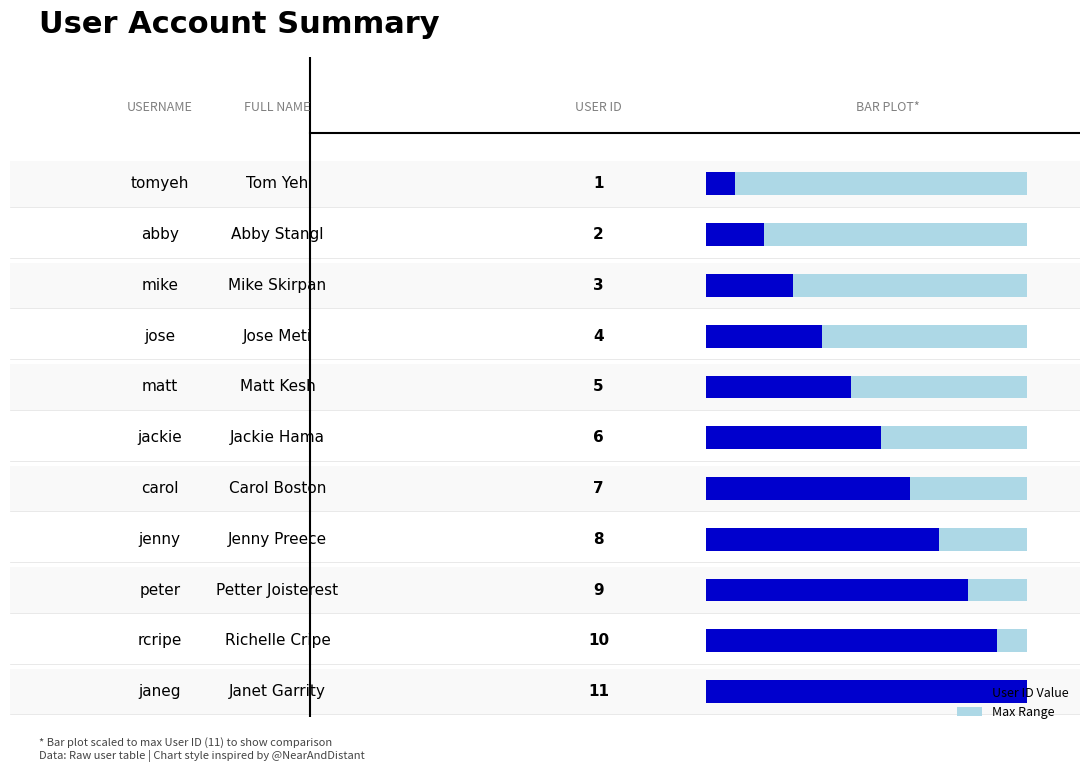

Does the chart contain stacked bars?

No